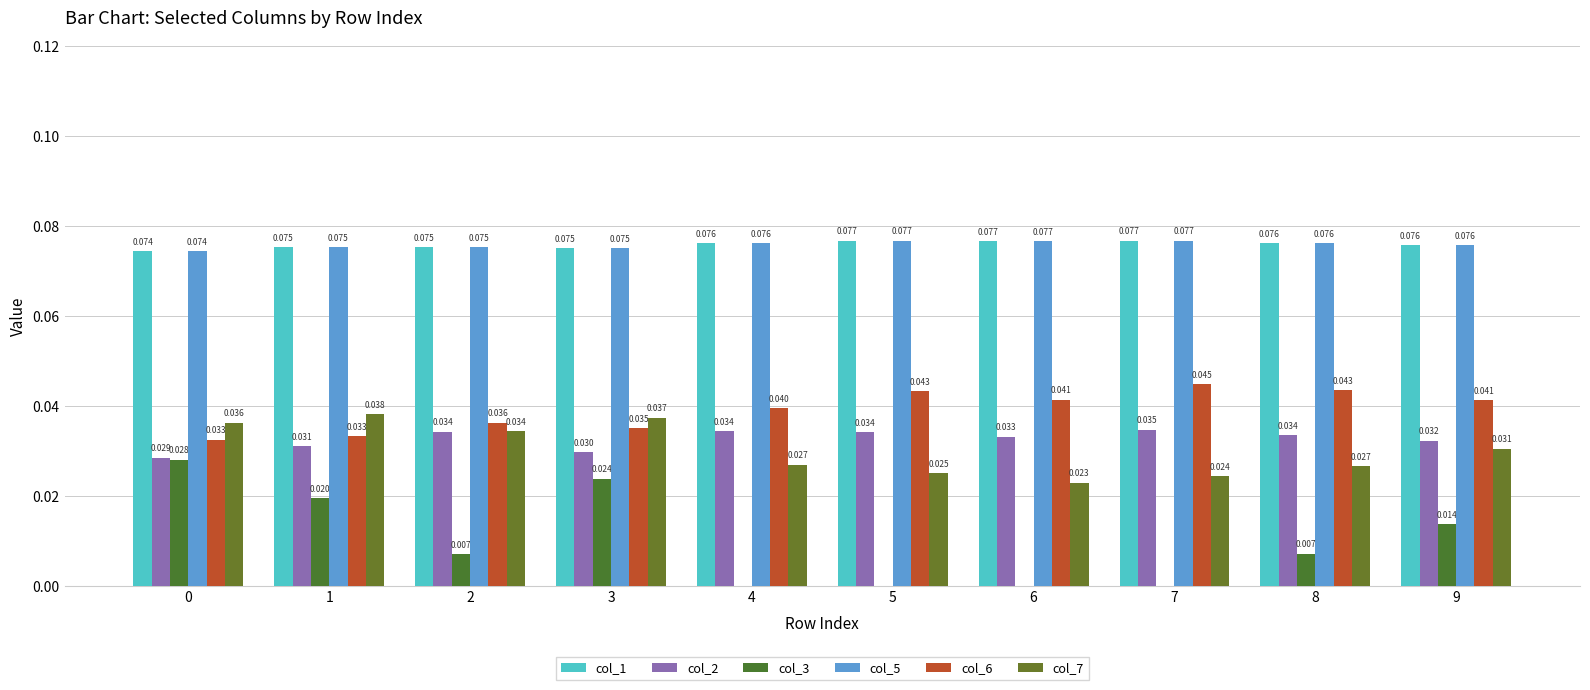

Reading right to left, transcribe all the data shown in this chart.

col_1: 0.1	0.1	0.1	0.1	0.1	0.1	0.1	0.1	0.1	0.1
col_2: 0.0	0.0	0.0	0.0	0.0	0.0	0.0	0.0	0.0	0.0
col_3: 0.0	0.0	0.0	0.0	0.0	0.0	0.0	0.0	0.0	0.0
col_5: 0.1	0.1	0.1	0.1	0.1	0.1	0.1	0.1	0.1	0.1
col_6: 0.0	0.0	0.0	0.0	0.0	0.0	0.0	0.0	0.0	0.0
col_7: 0.0	0.0	0.0	0.0	0.0	0.0	0.0	0.0	0.0	0.0